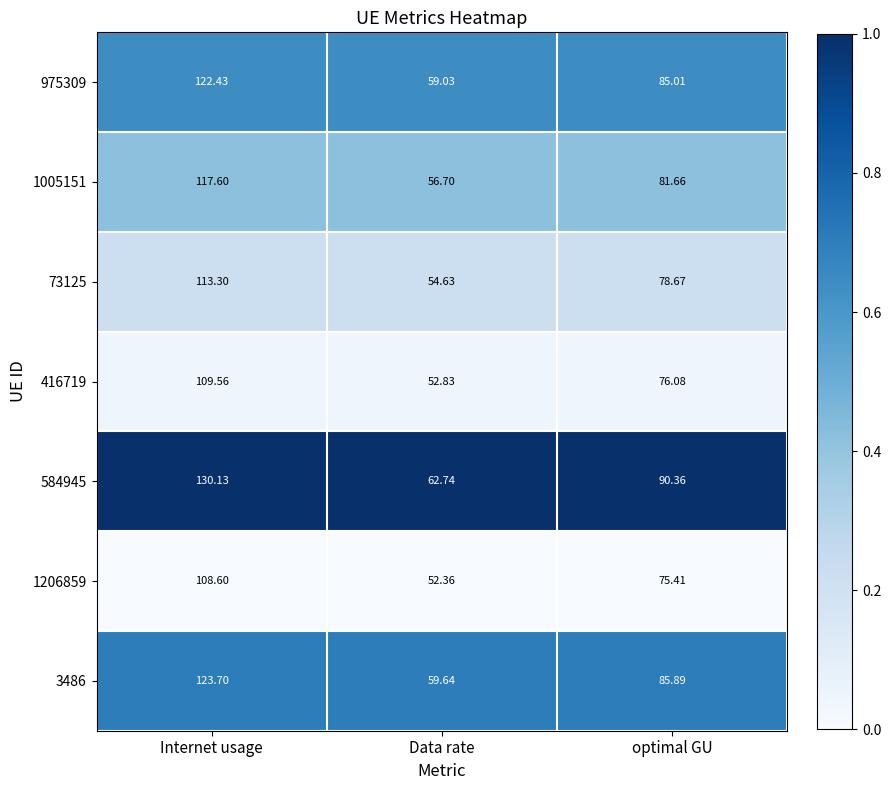

Which category has the lowest value across all series?

Data rate